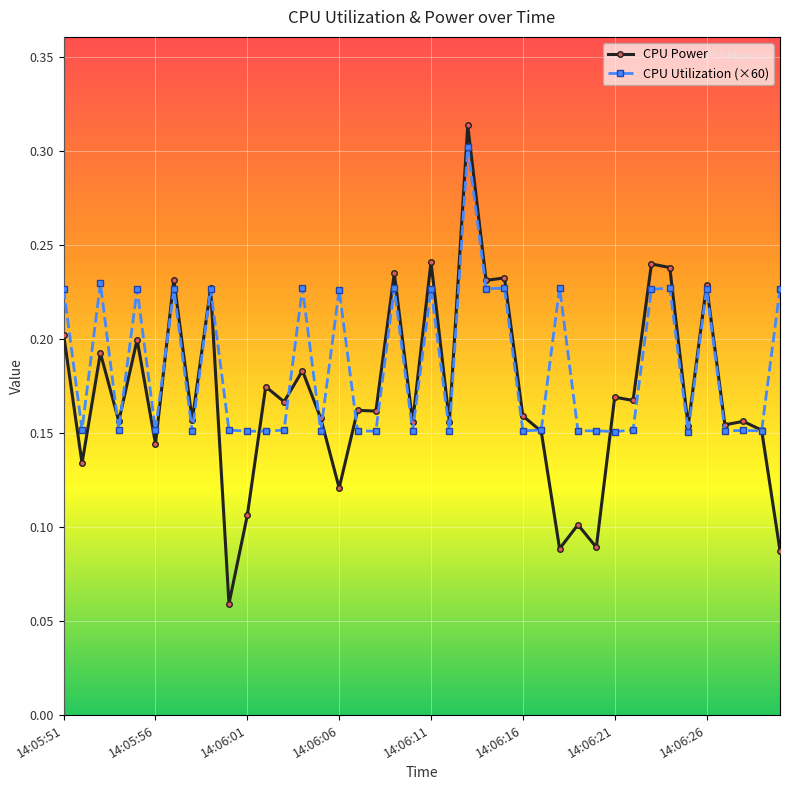

Which series has the widest spread of values?

CPU Power